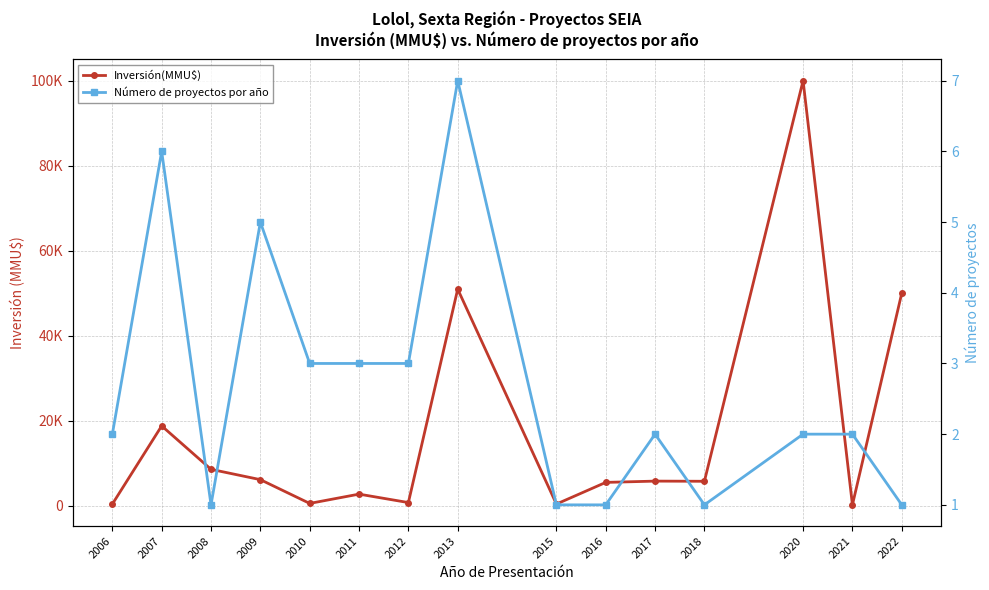

What is the difference between the maximum and minimum values in the Número de proyectos por año series?

6